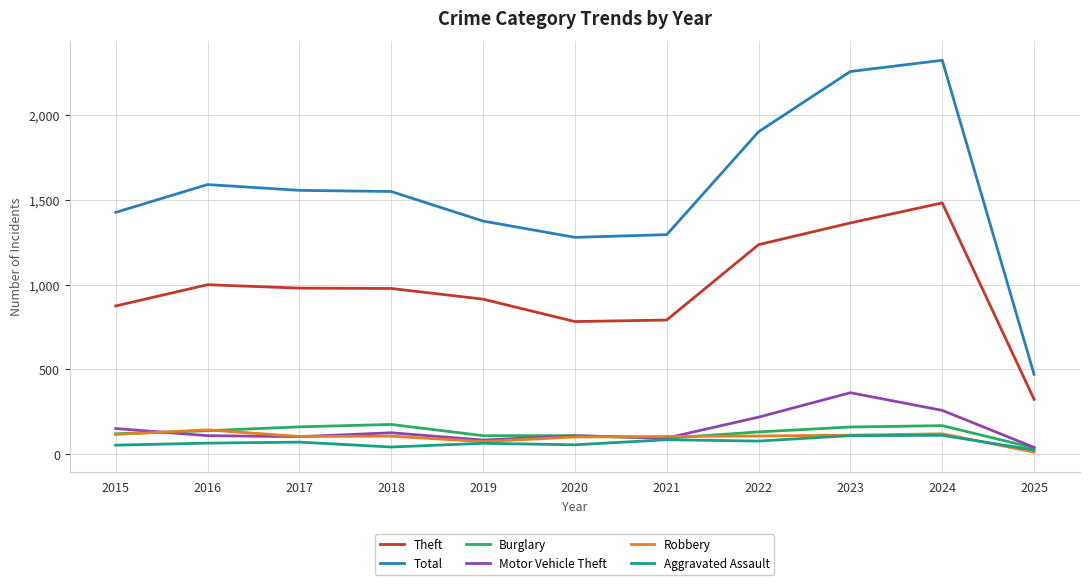

At which label is Motor Vehicle Theft closest to 202?

2022